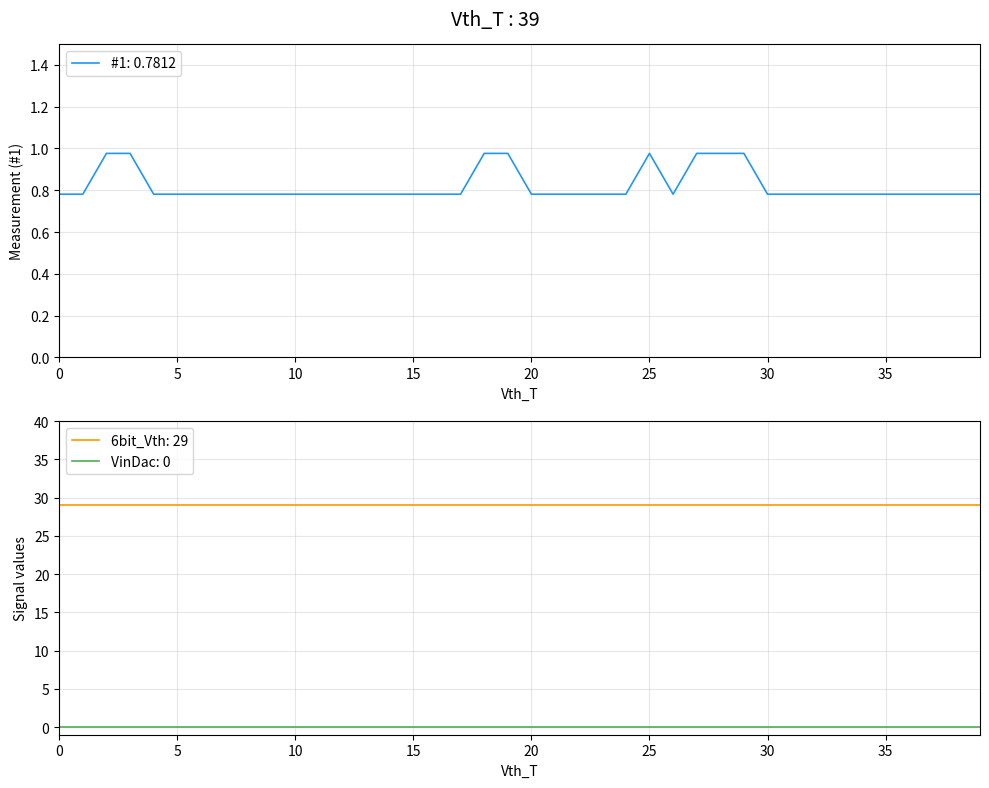

What are all the series names shown in the legend?

#1, 6bit_Vth, VinDac